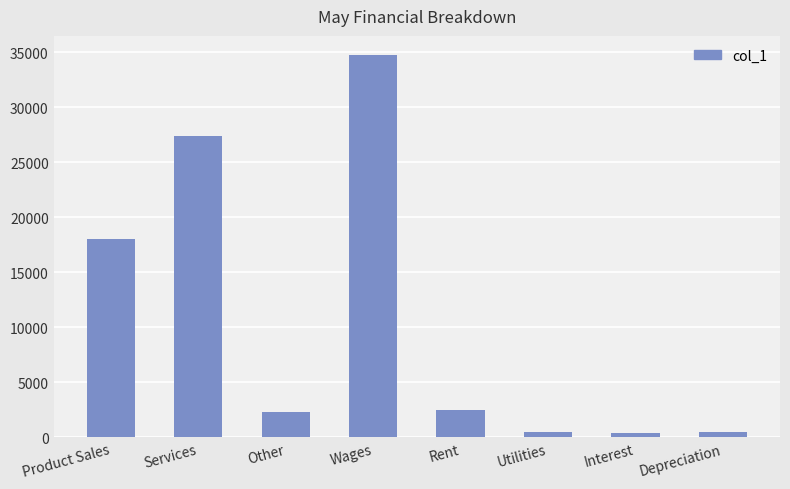

The chart shows a value of 18021 at Product Sales. True or false?

True